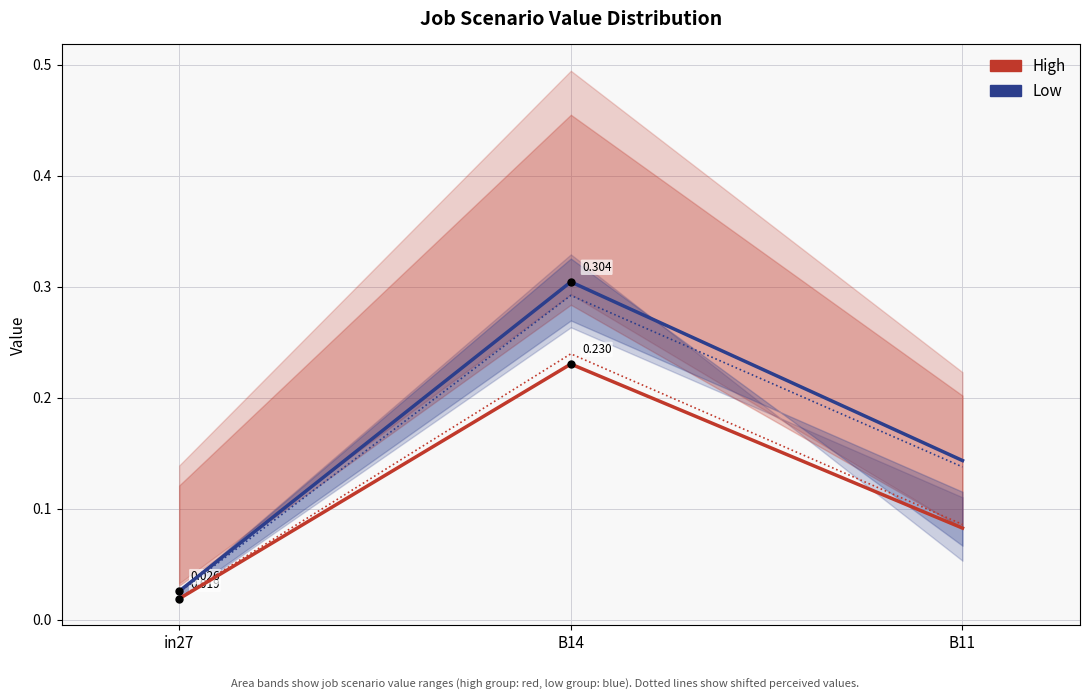

What is the total value across all series at B14?

0.5